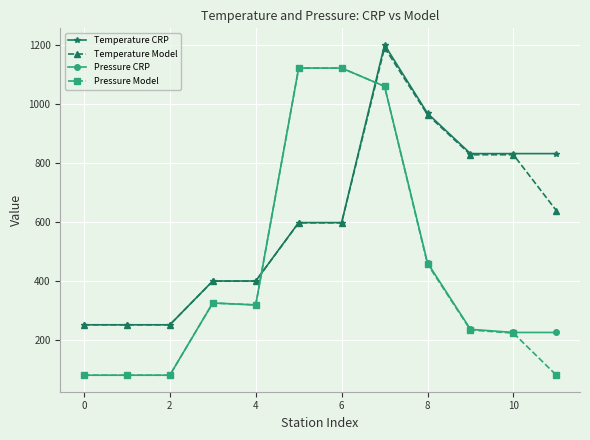

What is the greatest value displayed?

1199.0